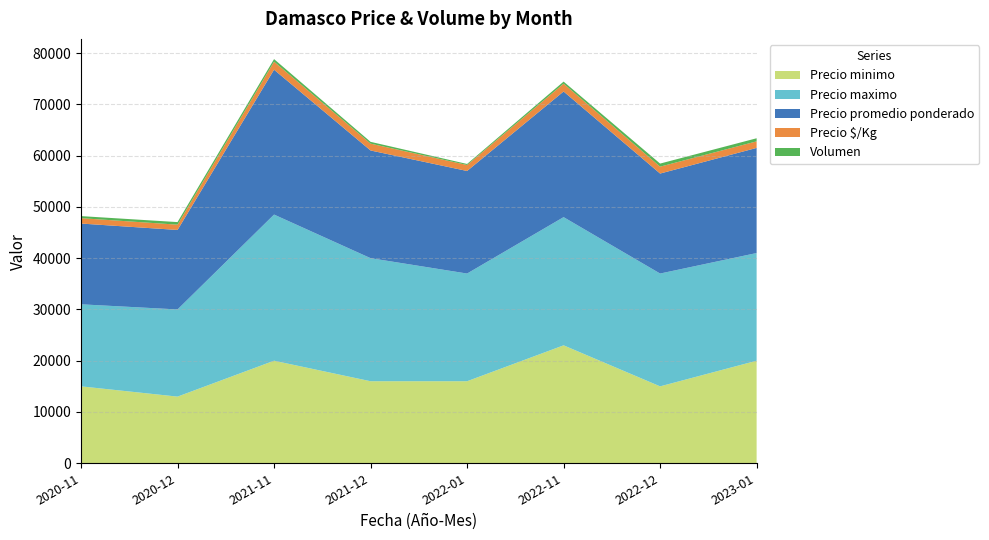

Reading left to right, extract all data points from this chart.

Precio minimo: 15000	13000	20000	16000	16000	23000	15000	20000
Precio maximo: 16000	17000	28500	24000	21000	25000	22000	21000
Precio promedio ponderado: 15750	15500	28250	21000	20000	24500	19500	20500
Precio $/Kg: 1050	1033	1569	1333	1167	1531	1344	1281
Volumen: 400	500	500	350	200	400	600	600